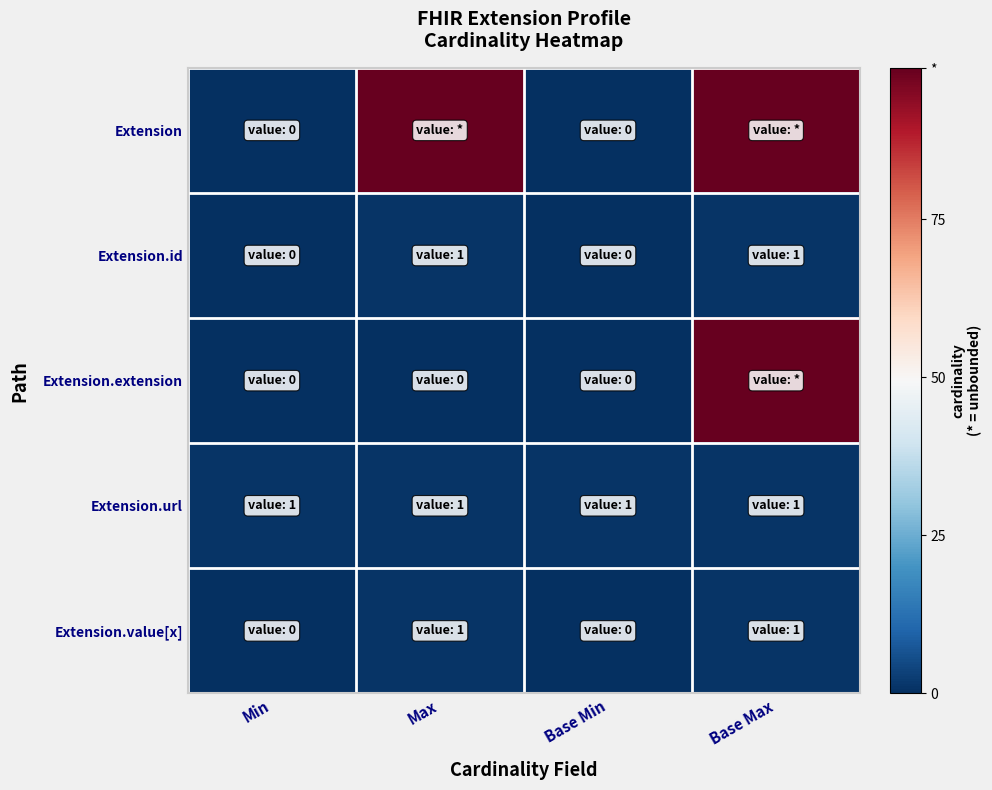

Reading right to left, transcribe all the data shown in this chart.

Extension: Base Max=99	Base Min=0	Max=99	Min=0
Extension.id: Base Max=1	Base Min=0	Max=1	Min=0
Extension.extension: Base Max=99	Base Min=0	Max=0	Min=0
Extension.url: Base Max=1	Base Min=1	Max=1	Min=1
Extension.value[x]: Base Max=1	Base Min=0	Max=1	Min=0